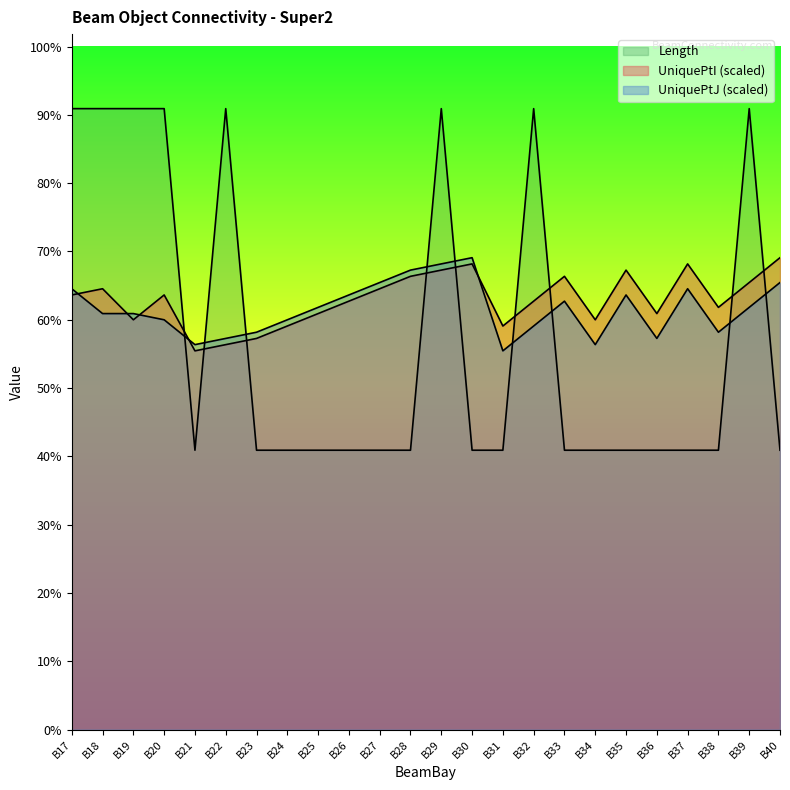

In UniquePtJ, how many points are higher than both neighbors (excluding endpoints)?

4